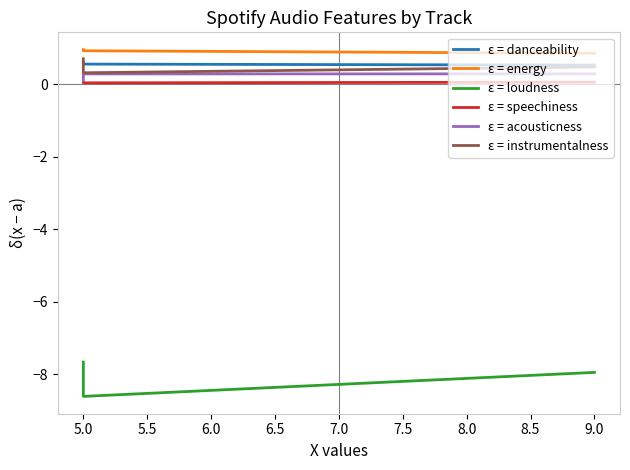

What is the spread (max minus min) of values at 9.0?

8.8